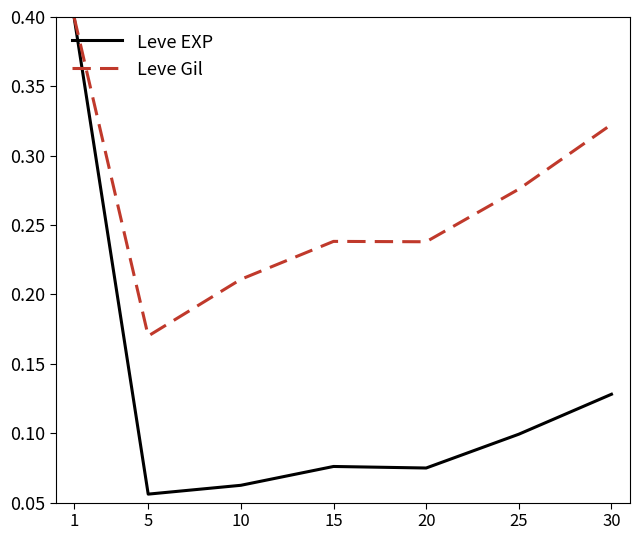

Where is Leve Gil nearest to the value 0?

5